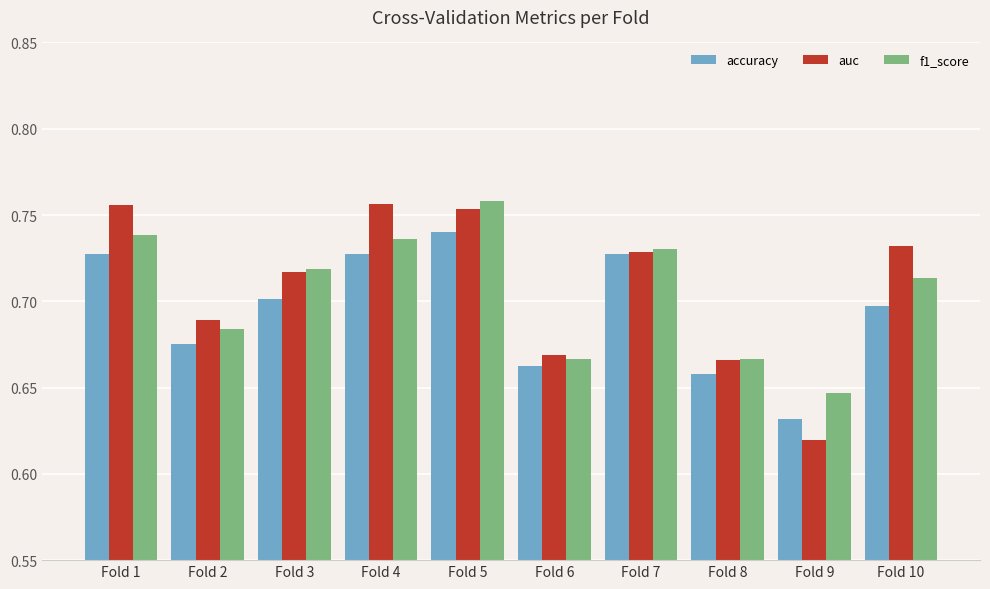

At which category is the sum across all series the highest?

Fold 5